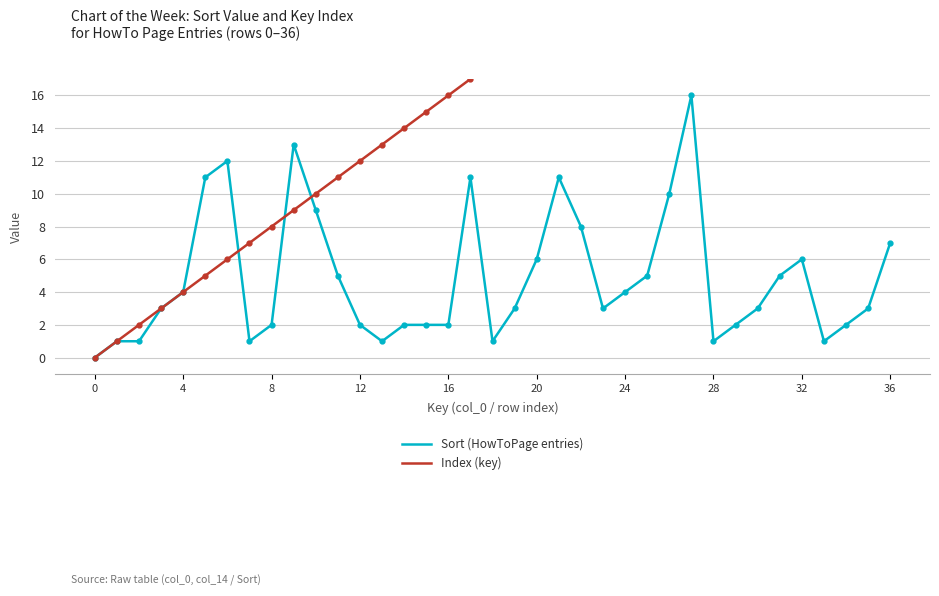

The value of Sort (HowToPage entries) at 12 is 2. True or false?

True